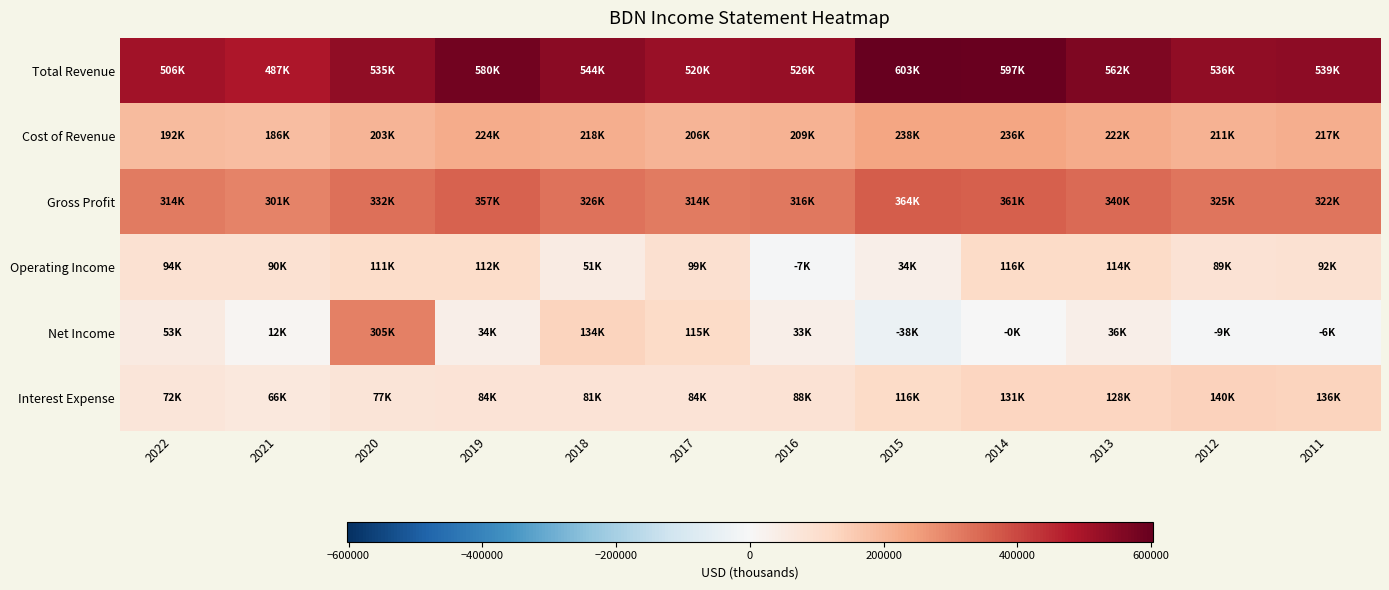

What is the difference between the highest and lowest values at 2011?

544900